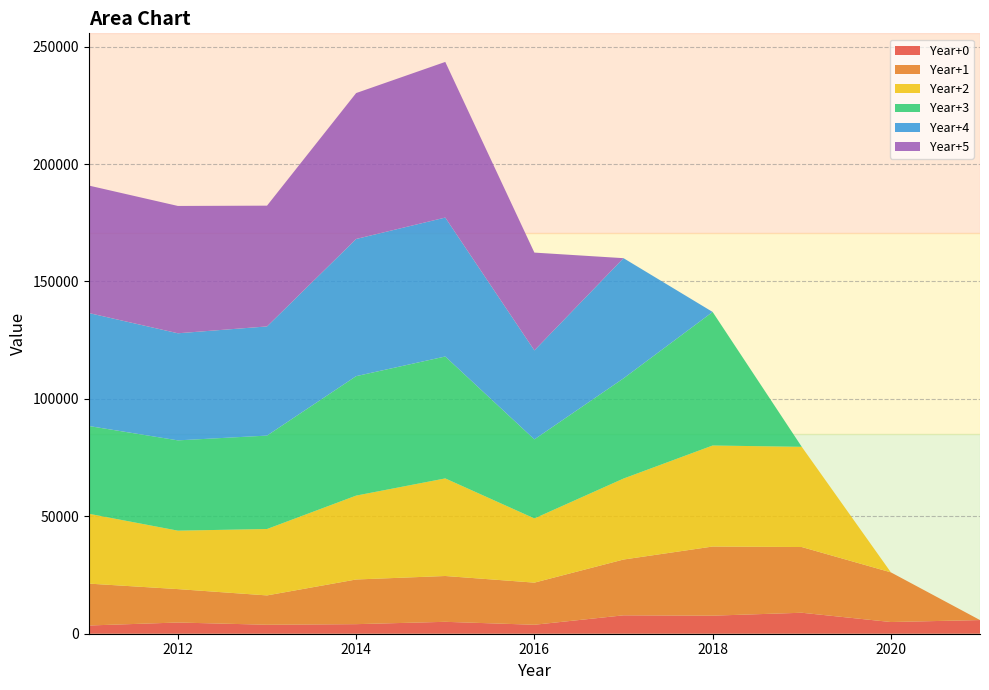

Reading left to right, transcribe all the data shown in this chart.

0: 2011=3504.0	2012=4774.2	2013=3821.9	2014=4074.0	2015=5070.0	2016=3817.0	2017=7838.0	2018=7690.0	2019=8935.0	2020=4980.0	2021=5818.6
1: 2011=17838.7	2012=14225.9	2013=12489.9	2014=19021.0	2015=19512.0	2016=17940.0	2017=23756.0	2018=29440.5	2019=27985.6	2020=21154.8	2021=0.0
2: 2011=29762.1	2012=24891.9	2013=28284.9	2014=35729.0	2015=41560.0	2016=27339.0	2017=34489.9	2018=43028.0	2019=42675.5	2020=0.0	2021=0.0
3: 2011=37354.1	2012=38451.9	2013=39782.6	2014=50865.0	2015=51917.0	2016=33666.7	2017=42665.3	2018=56870.7	2019=0.0	2020=0.0	2021=0.0
4: 2011=48113.1	2012=45606.0	2013=46485.6	2014=58417.0	2015=59168.4	2016=37894.0	2017=51181.8	2018=0.0	2019=0.0	2020=0.0	2021=0.0
5: 2011=54288.9	2012=54220.0	2013=51429.6	2014=62138.3	2015=66278.6	2016=41649.4	2017=0.0	2018=0.0	2019=0.0	2020=0.0	2021=0.0